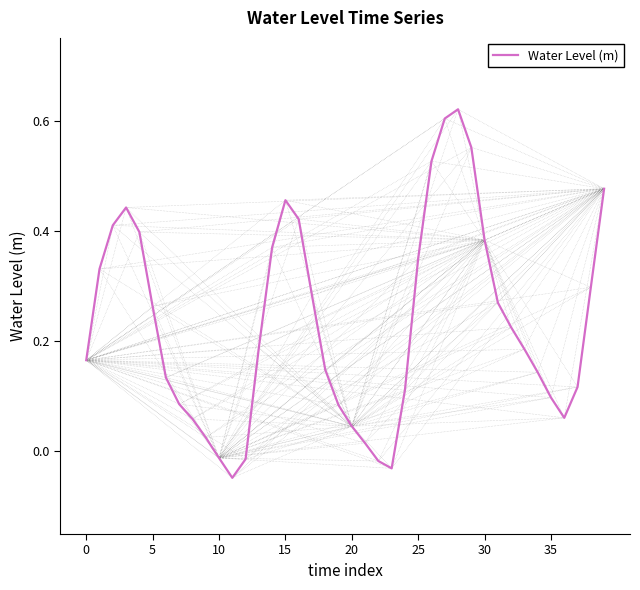

What is the difference between the maximum and minimum values?

0.7